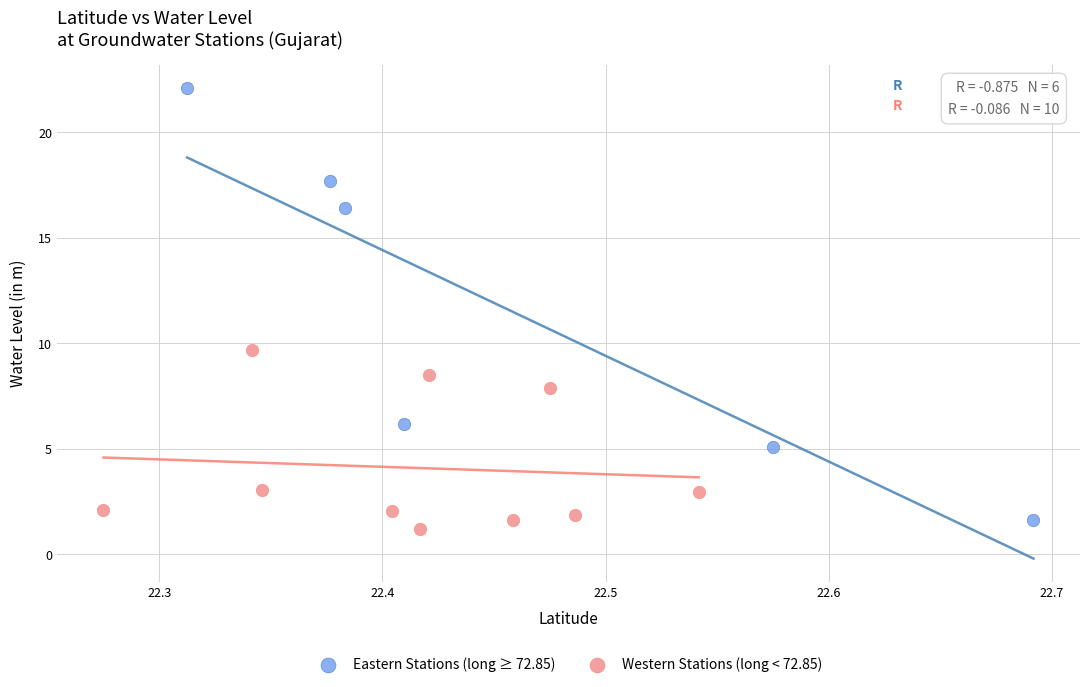

Which series reaches the maximum Y coordinate?

Eastern Stations (long ≥ 72.85)